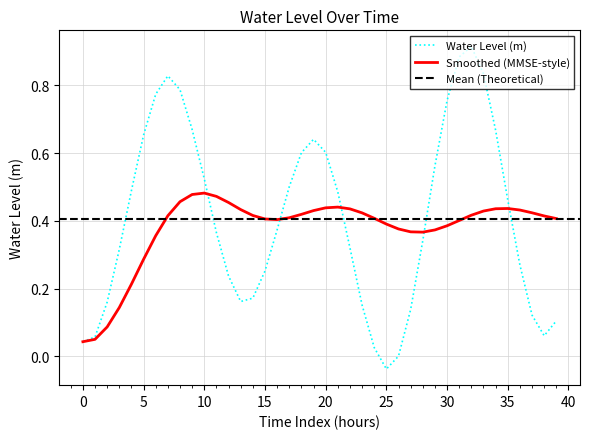

The Water Level (m) series shows 0.6 at 20. True or false?

True